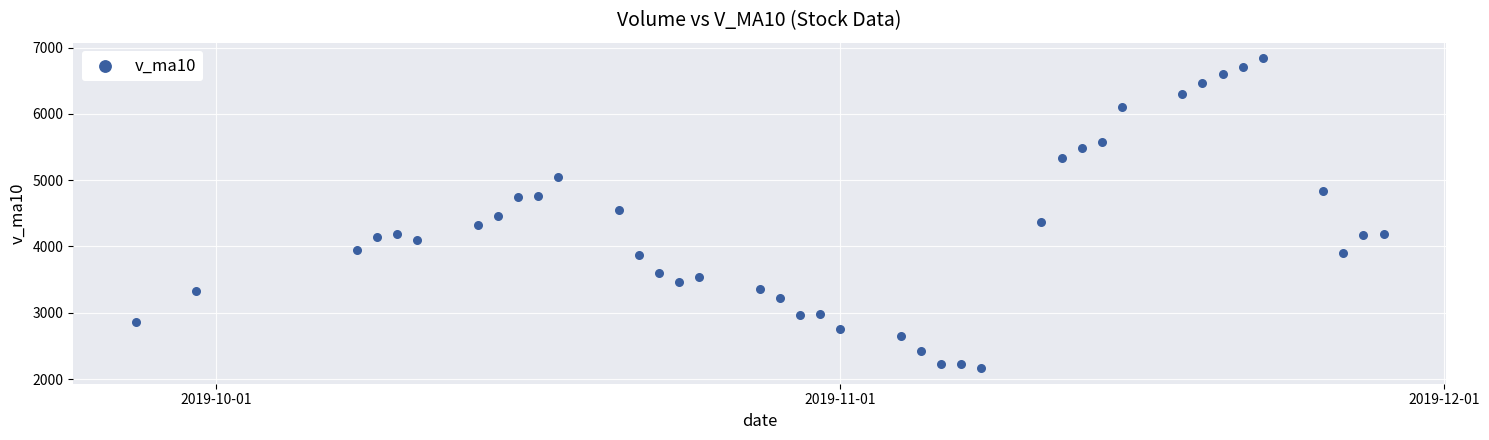

What is the range of Y values (max minus min)?

4676.6